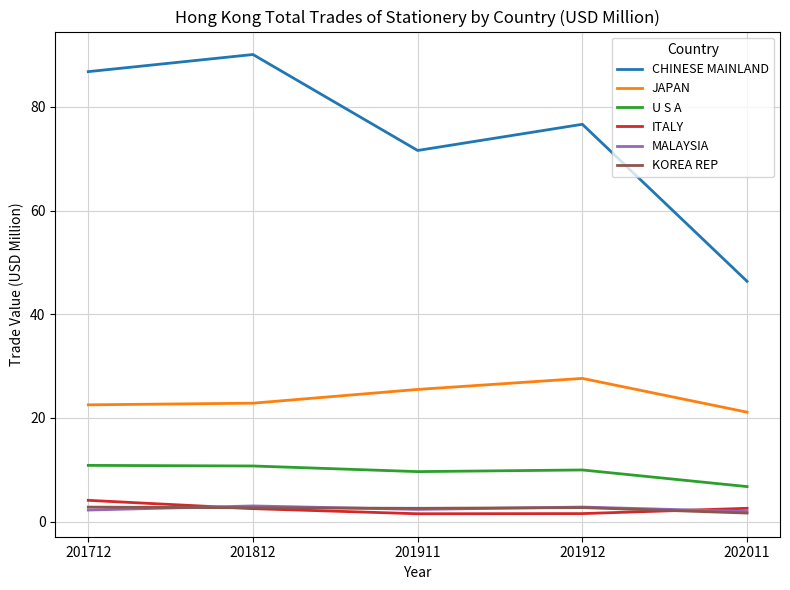

What is the highest value of the ITALY series?

4.1